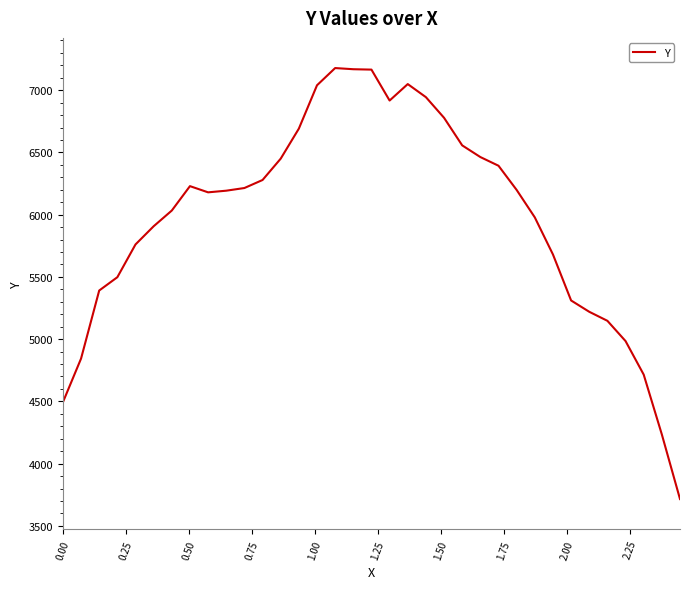

What is the maximum value shown in the chart?

7177.7